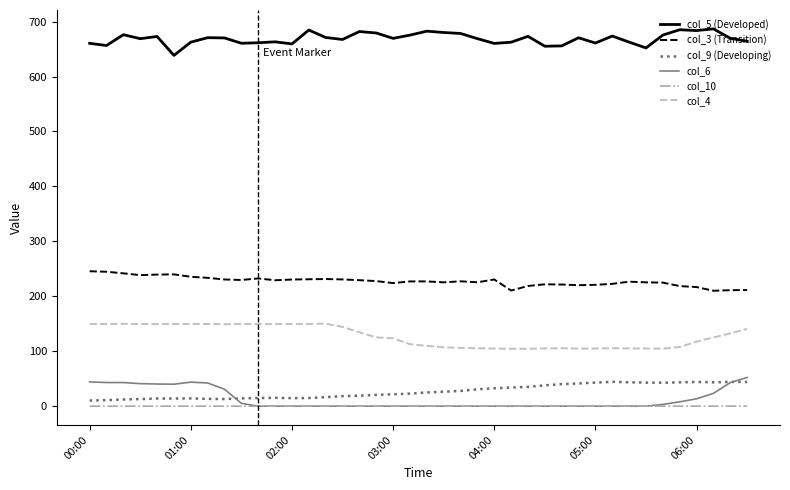

True or false: col_4 and col_9 (Developing) cross at least once.

False